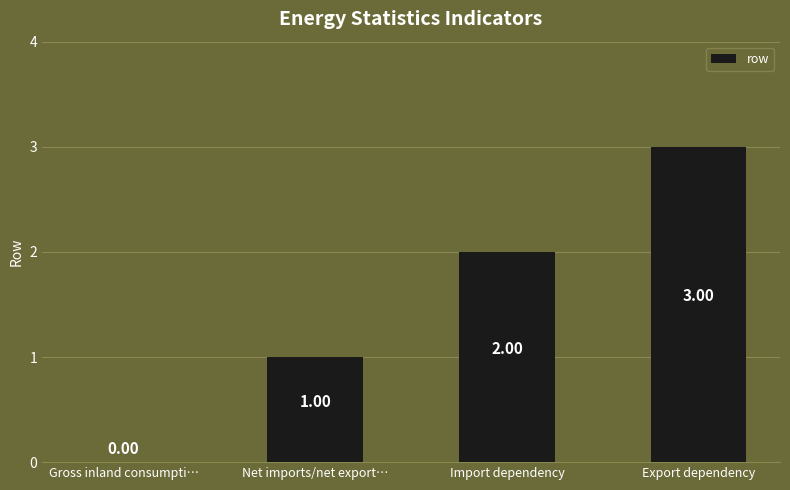

Where is the data nearest to the value 1?

Net imports/net export…